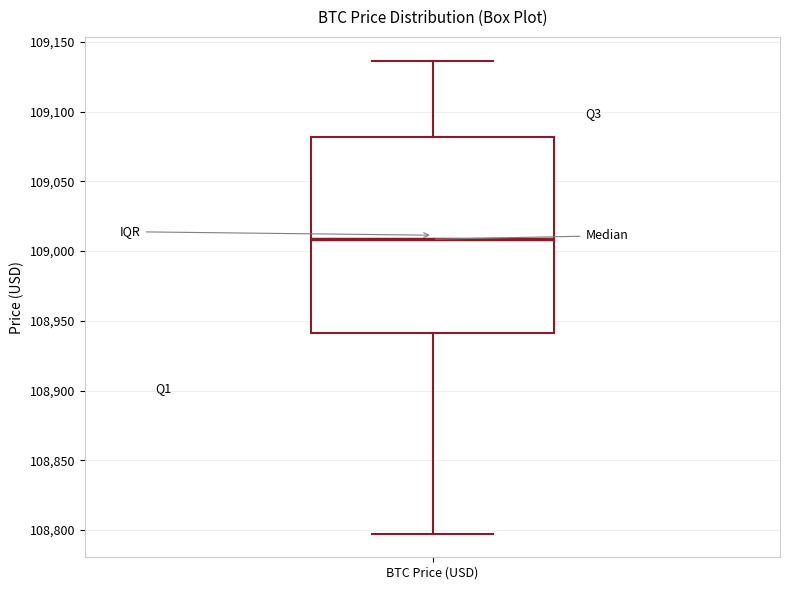

Where is the lower edge of the box for BTC Price (USD) on the y-axis? The values are not printed on the chart, so give them approximately, as read against the axis.

108940